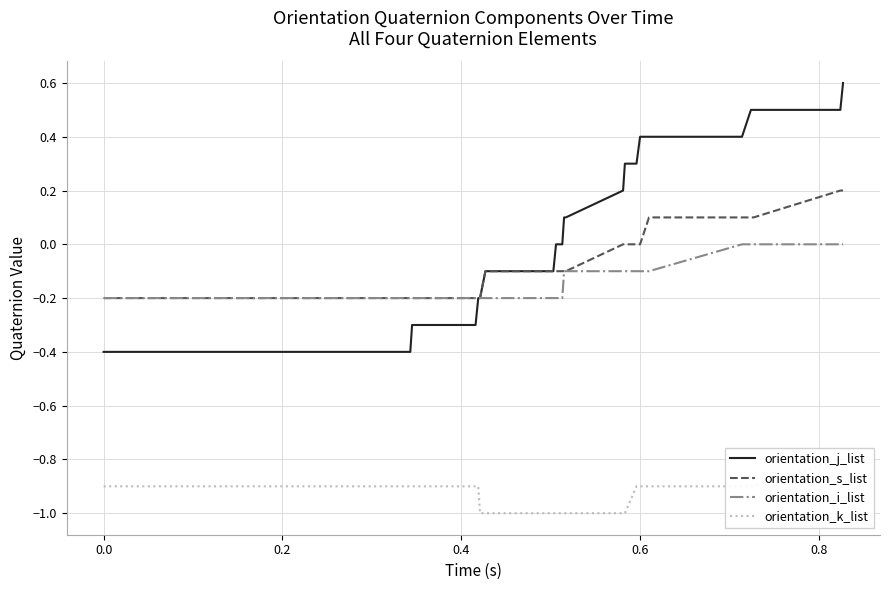

What is the maximum value for orientation_j_list?

0.6